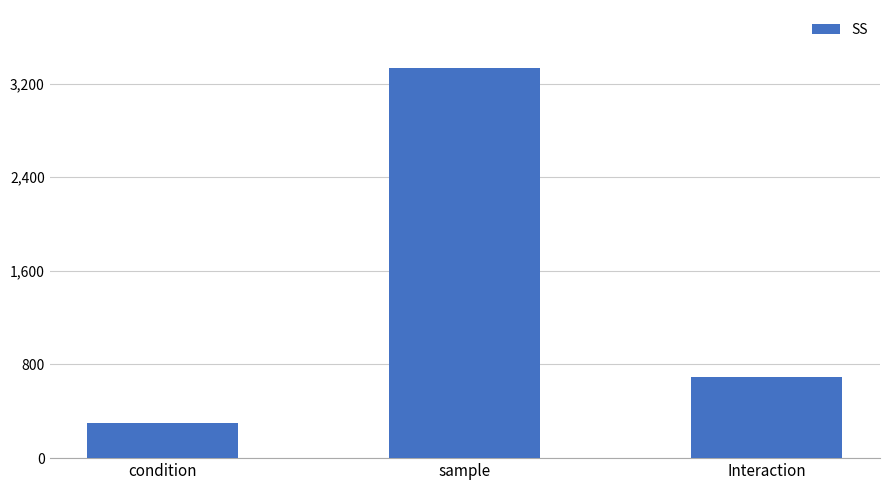

Which has a higher value, condition or sample?

sample